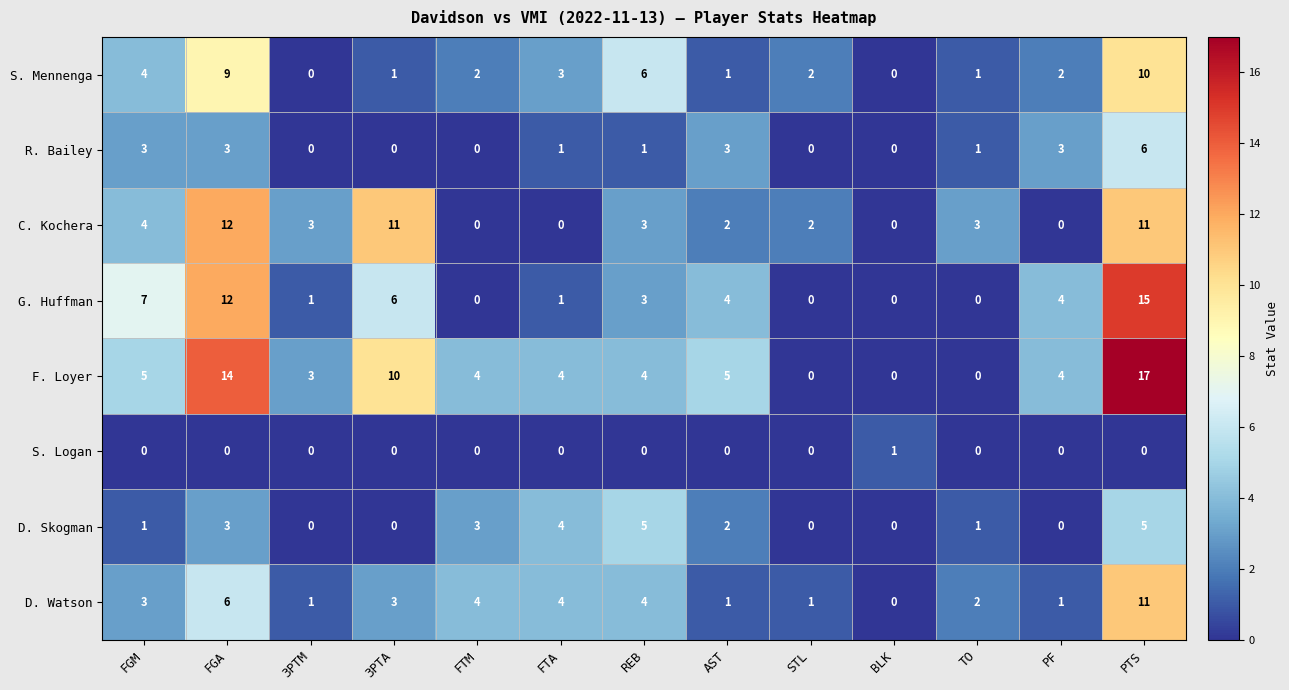

Which series changed the most between FGM and BLK?

G. Huffman